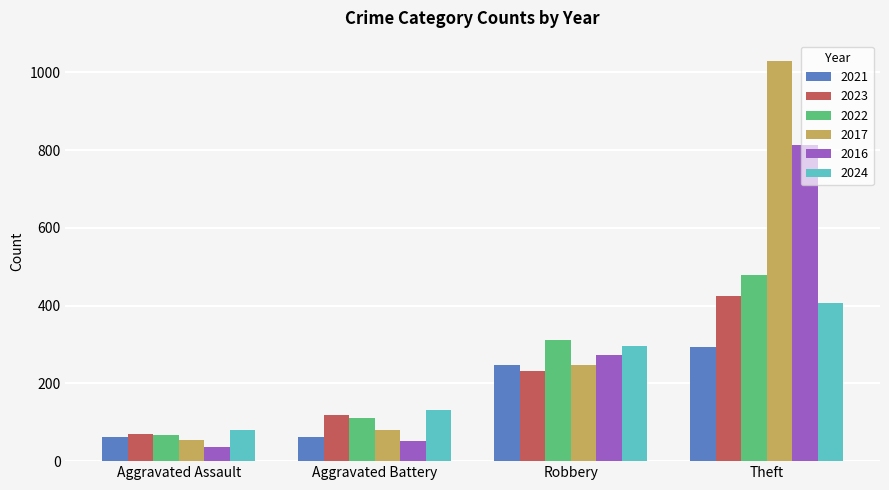

True or false: 2017 has a value of 25 at Aggravated Battery.

False